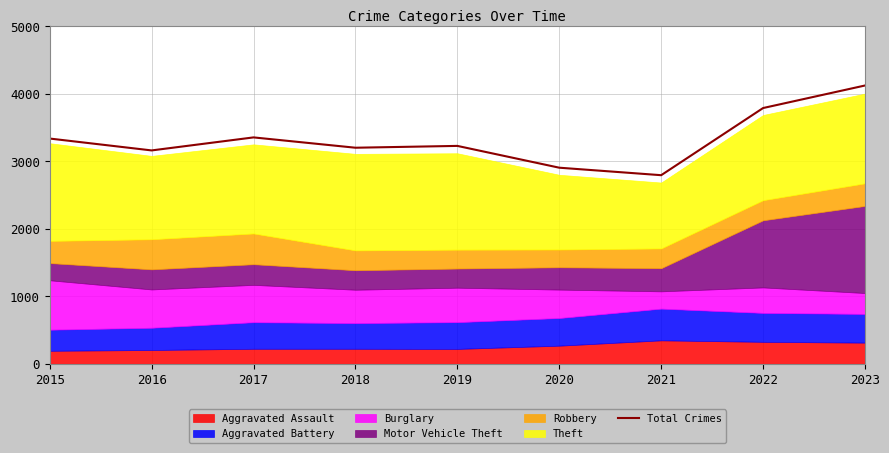

Reading left to right, transcribe all the data shown in this chart.

3337	3161	3354	3201	3228	2905	2794	3789	4123